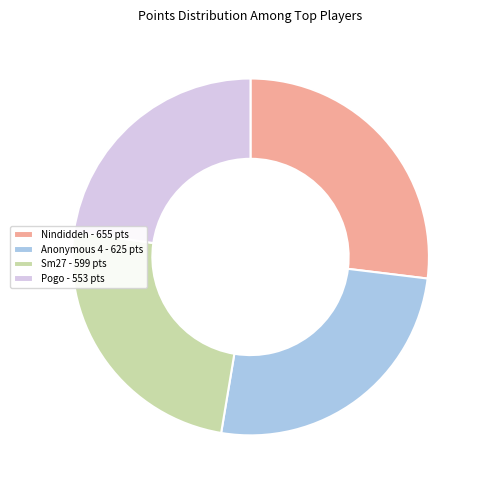

Is it true that Nindiddeh - 655 pts is 27% of the pie?

True